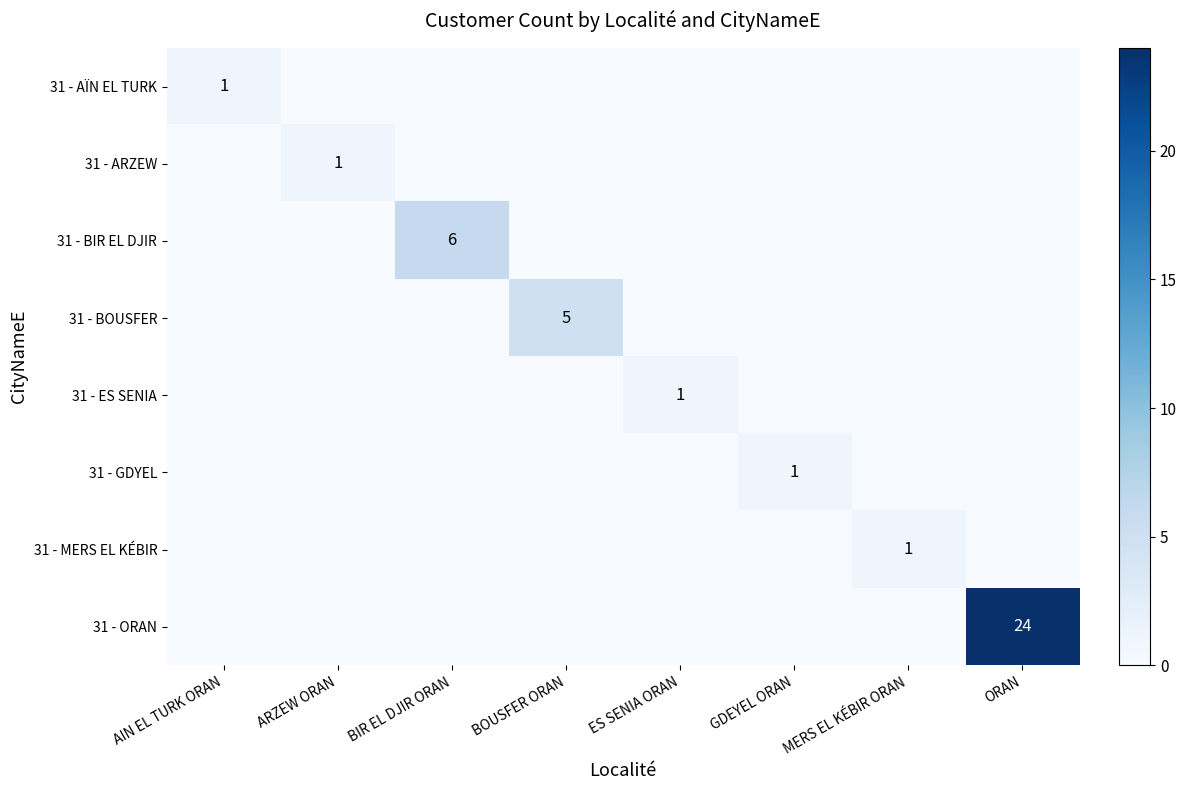

The 31 - GDYEL series shows 1 at GDEYEL ORAN. True or false?

True